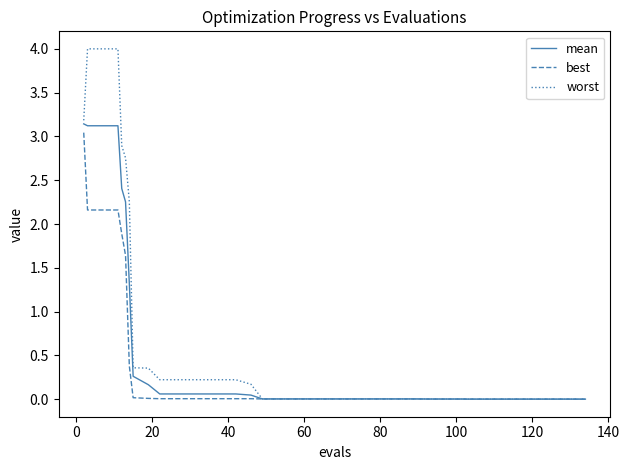

What is the maximum value shown in the chart?

4.0